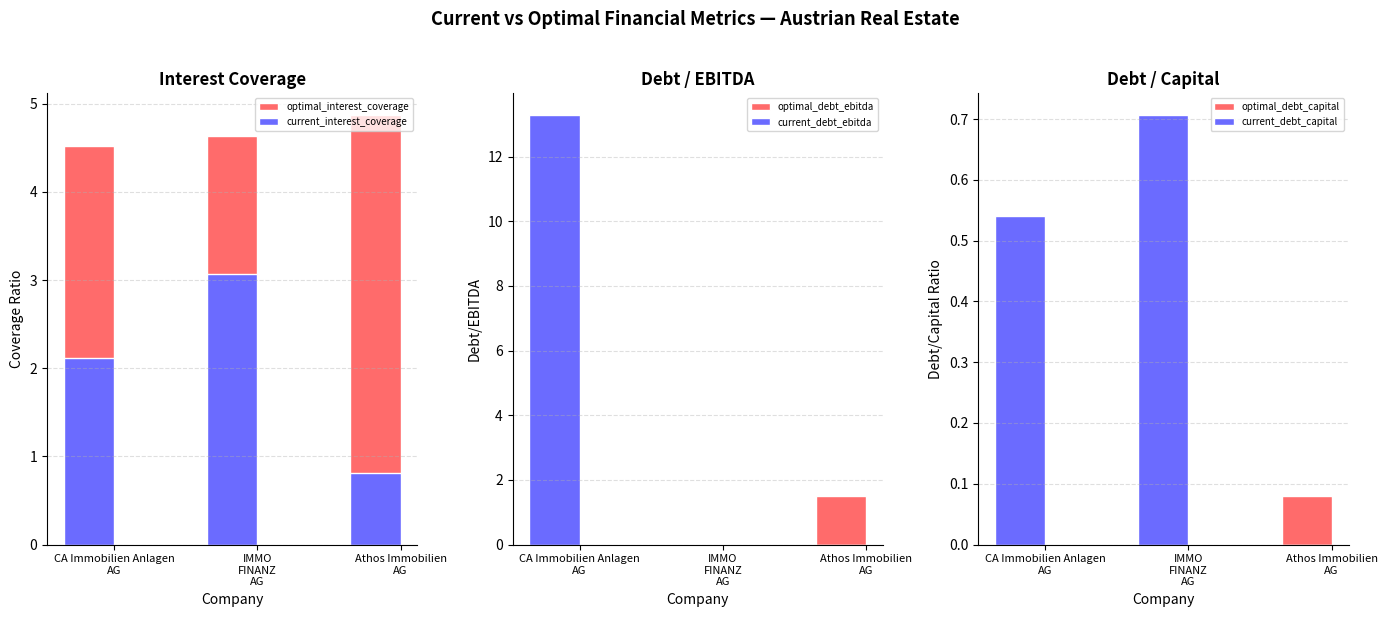

At how many categories does at least one series exceed 0?

3